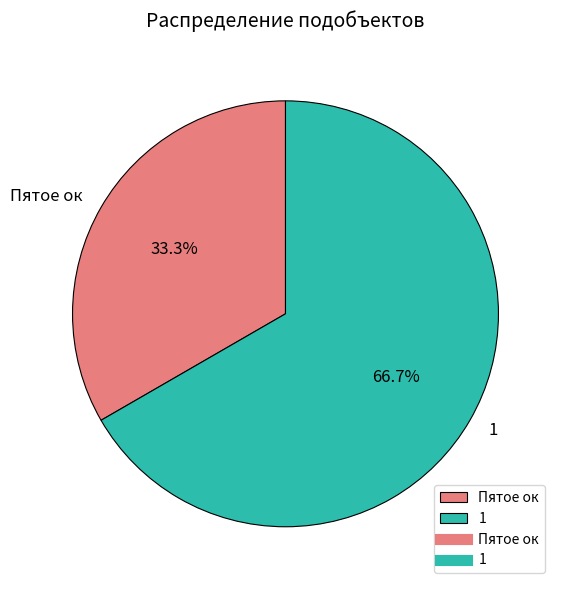

Which has a higher value, Пятое ок or 1?

1